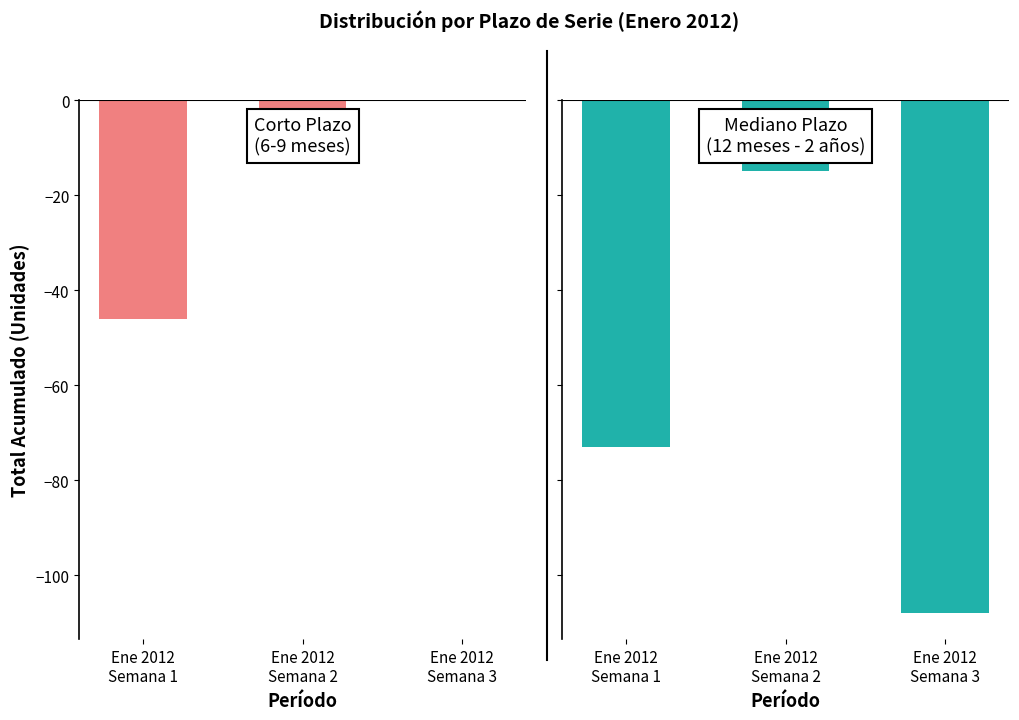

What is the difference between the maximum and minimum values in the 12 meses series?

93